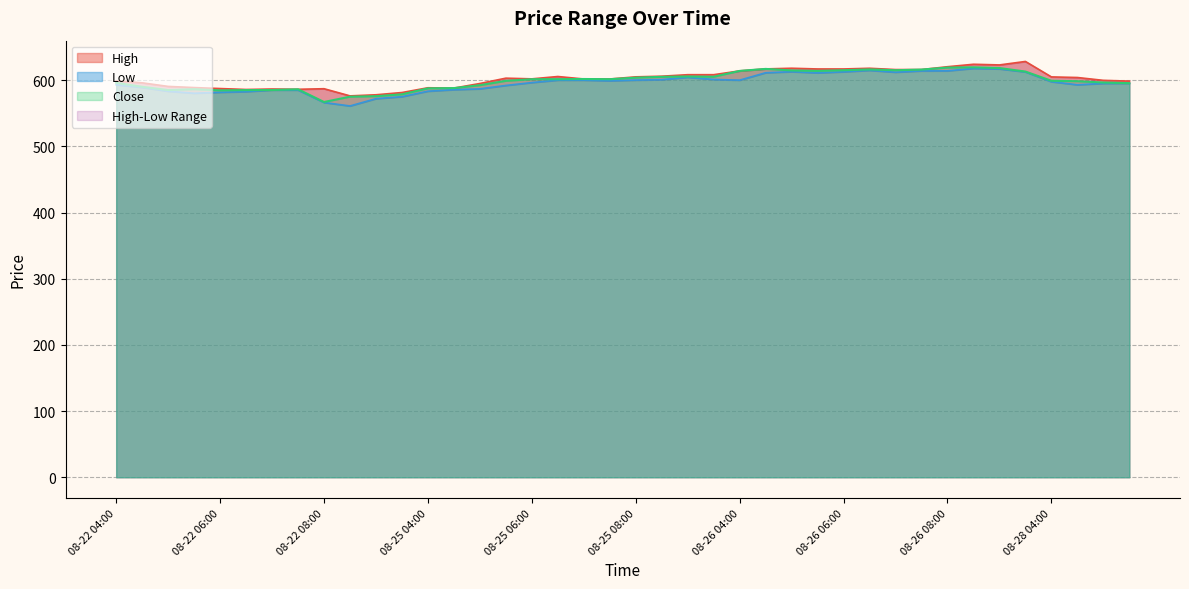

Reading left to right, what are all the values shown in this chart?

High: 598.8	596.0	590.5	588.8	587.3	585.9	586.6	586.2	587.0	576.2	577.9	581.3	588.5	588.0	595.0	603.0	602.0	605.5	601.8	601.8	605.0	606.0	608.2	608.2	614.0	617.0	618.0	616.9	616.9	618.0	616.0	616.0	620.3	624.0	623.0	628.2	604.9	604.0	599.7	598.5
Low: 593.0	589.0	583.2	580.2	581.7	582.7	585.0	585.0	566.2	561.0	572.0	575.0	583.3	585.6	586.8	592.0	596.3	600.0	600.0	599.0	600.1	600.8	604.3	601.0	600.0	611.2	612.8	611.0	612.6	614.8	612.0	614.0	614.0	617.8	617.0	612.4	597.6	593.0	595.0	595.2
Close: 596.0	590.0	585.0	586.3	584.5	585.0	585.1	586.2	567.0	575.0	575.8	578.5	587.6	588.0	592.3	599.0	601.4	601.5	601.8	601.5	603.8	605.0	605.5	605.1	614.0	617.0	614.7	614.0	615.0	616.2	615.0	616.0	619.0	619.4	618.3	613.0	599.0	598.4	596.4	595.5